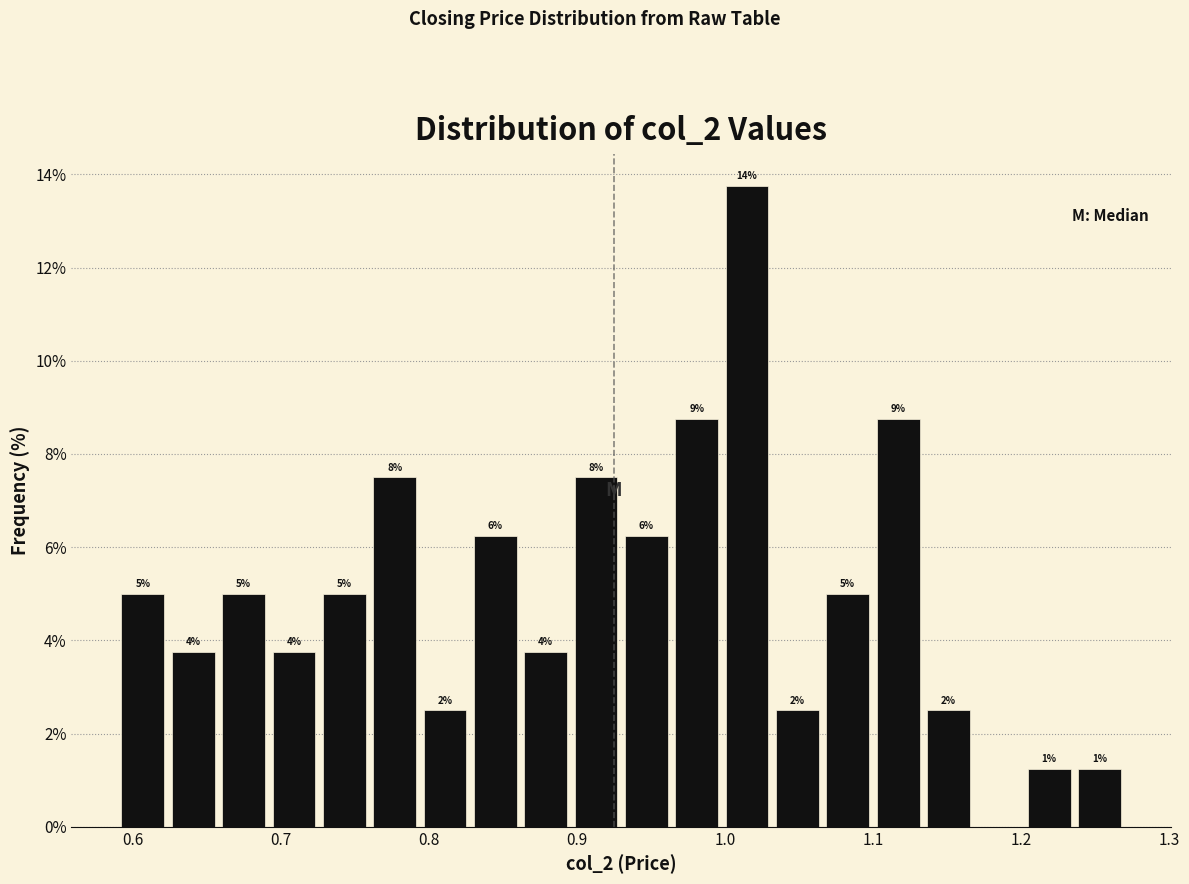

Around what value on the x-axis is the tallest bar? Give the approximate position of its centre, as read against the axis.

1.02